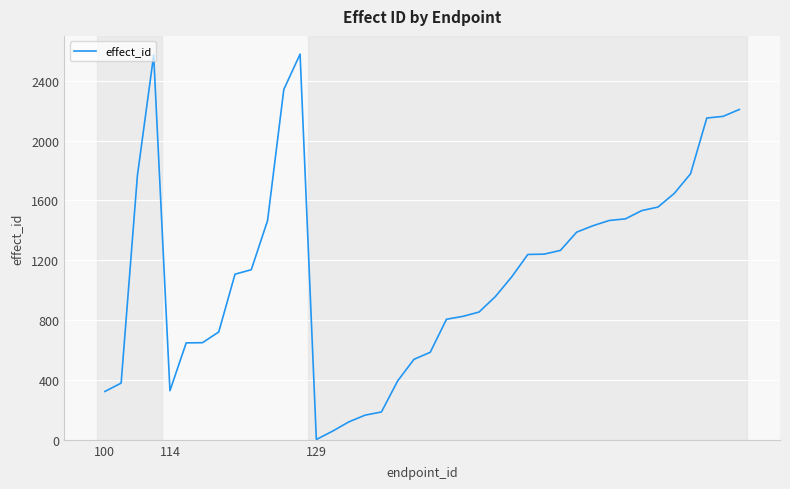

What is the maximum value shown in the chart?

2578